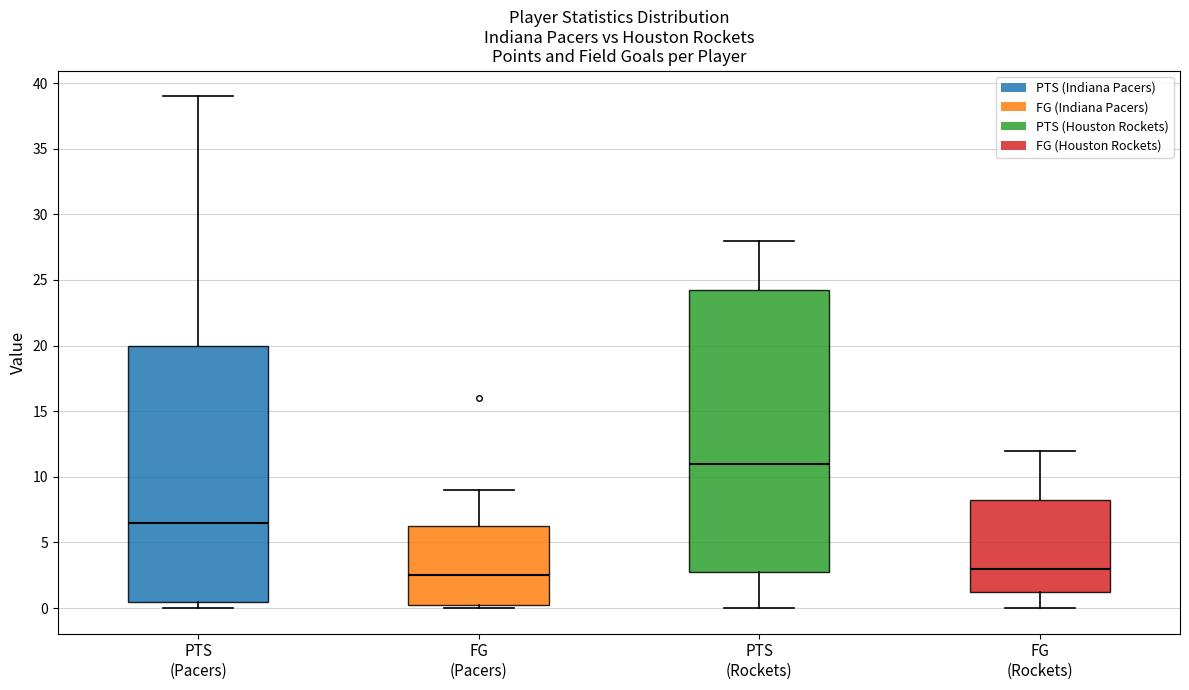

Which box has the lowest median line?

FG (Pacers)